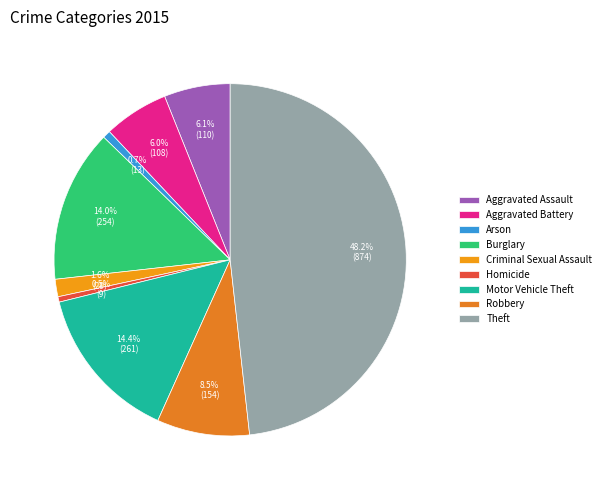

Which has a higher value, Theft or Criminal Sexual Assault?

Theft